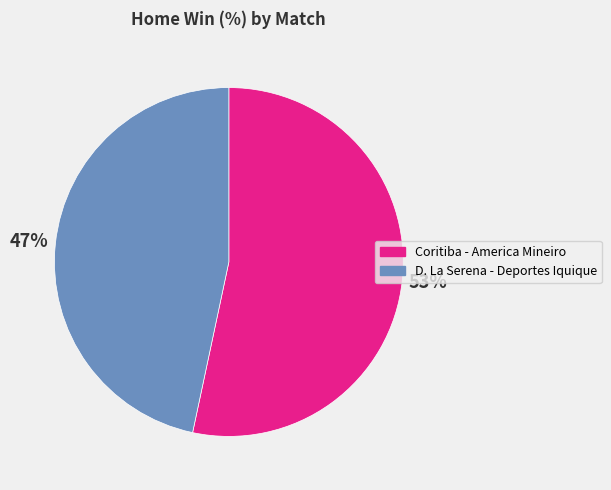

What is the largest slice in the pie chart?

Coritiba - America Mineiro